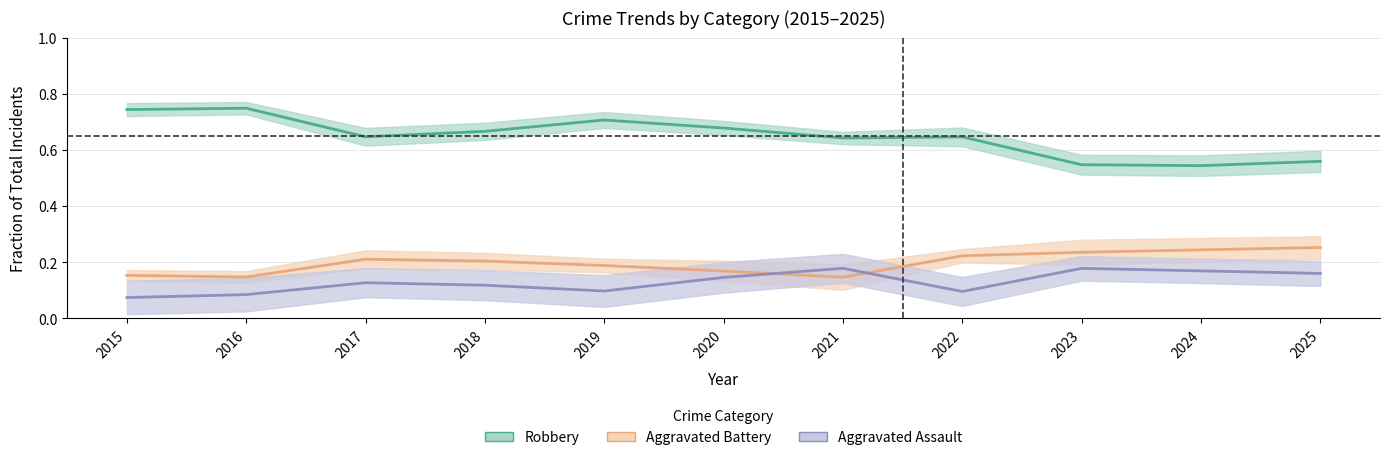

True or false: Aggravated Assault centre has more than 2 points higher than both neighbors.

True